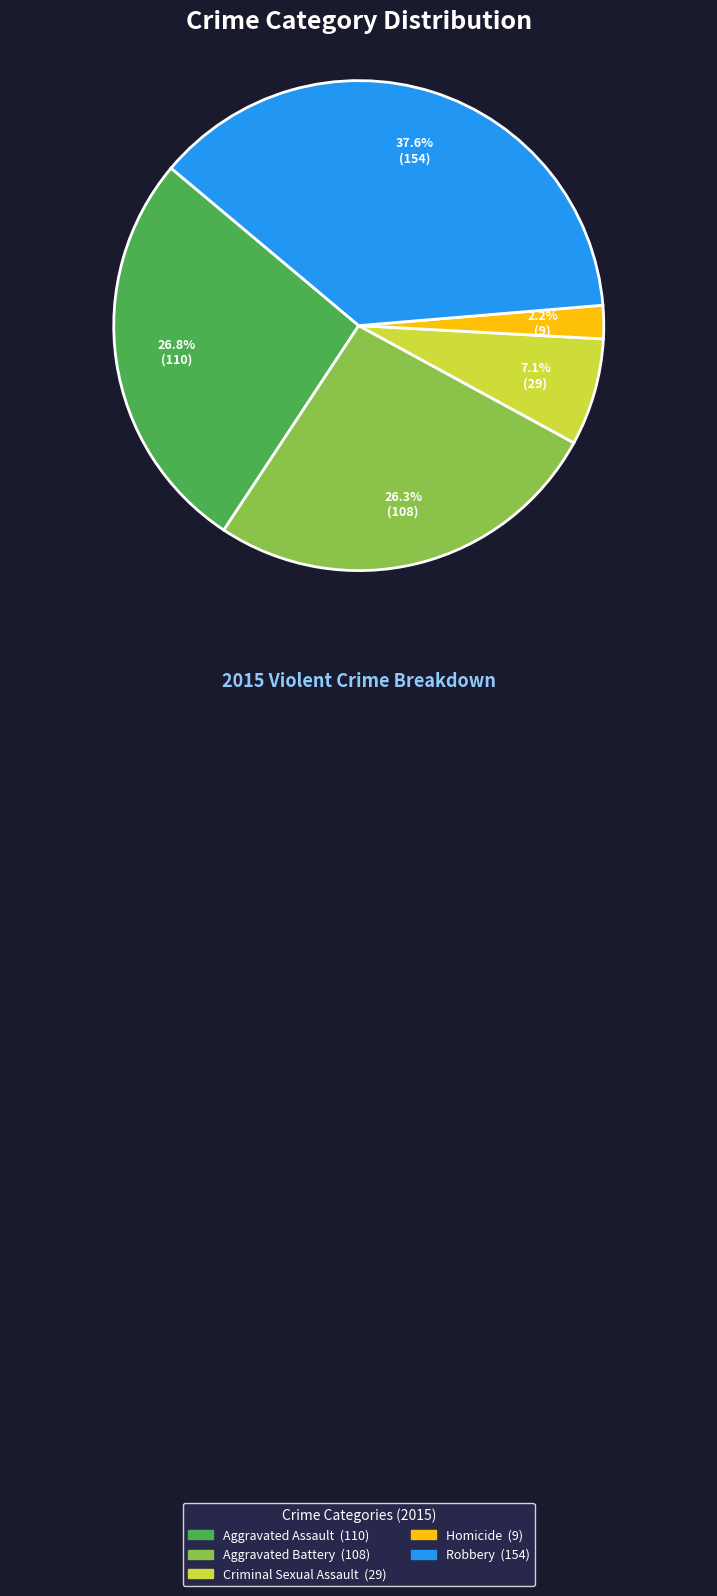

Does Aggravated Assault represent more than half of the total?

No